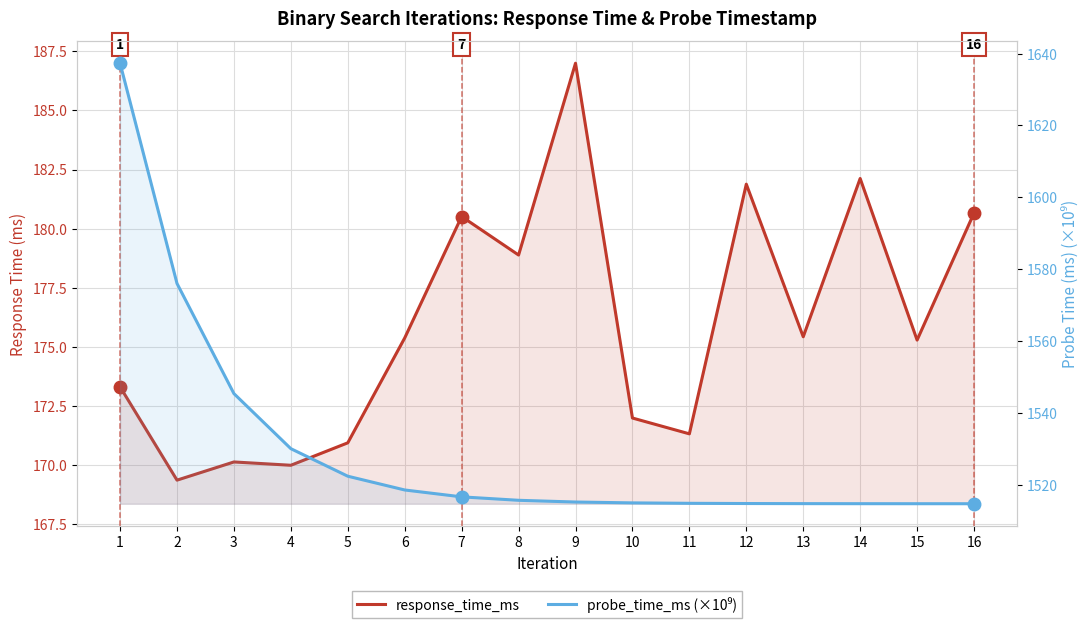

Is the value of response_time_ms at 8 greater than the value of probe_time_ms (×10⁹) at 12?

No